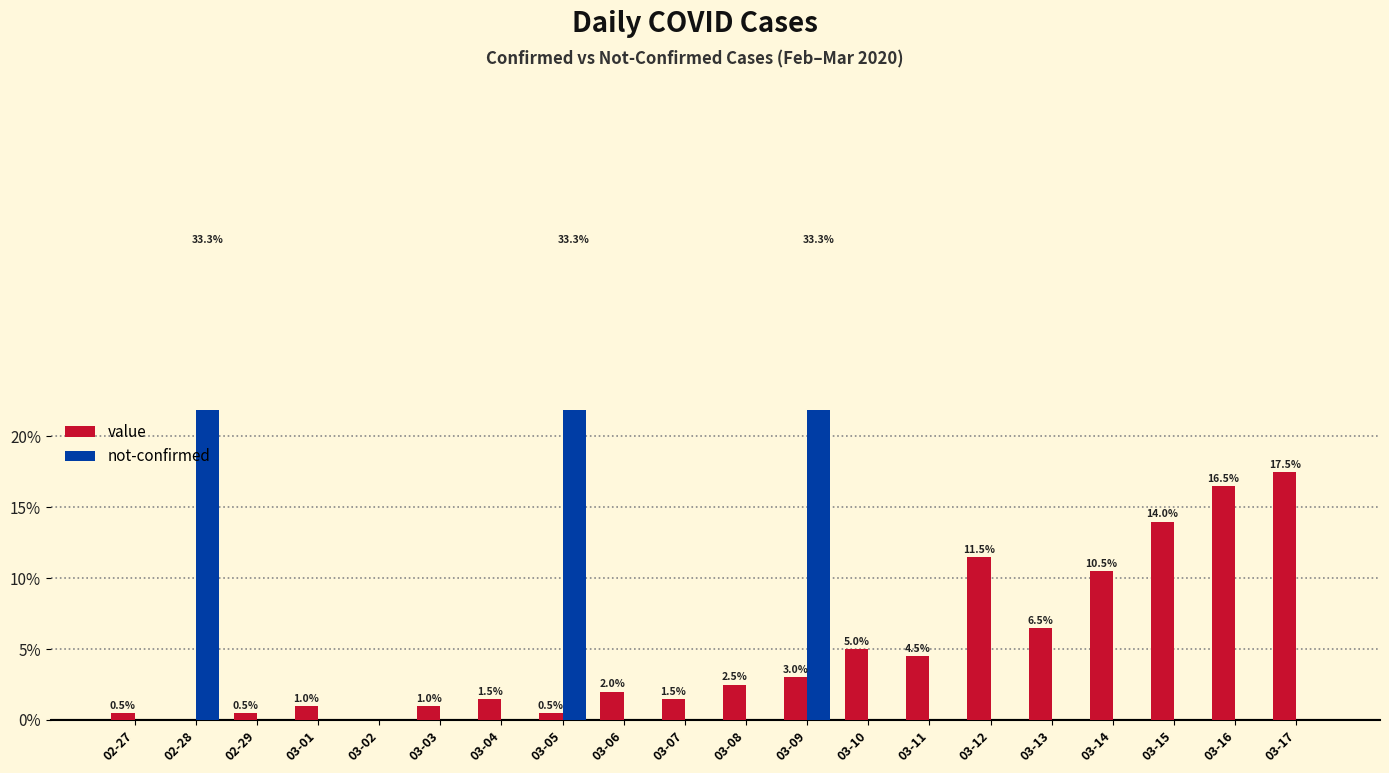

What are all the series names shown in the legend?

value, not-confirmed